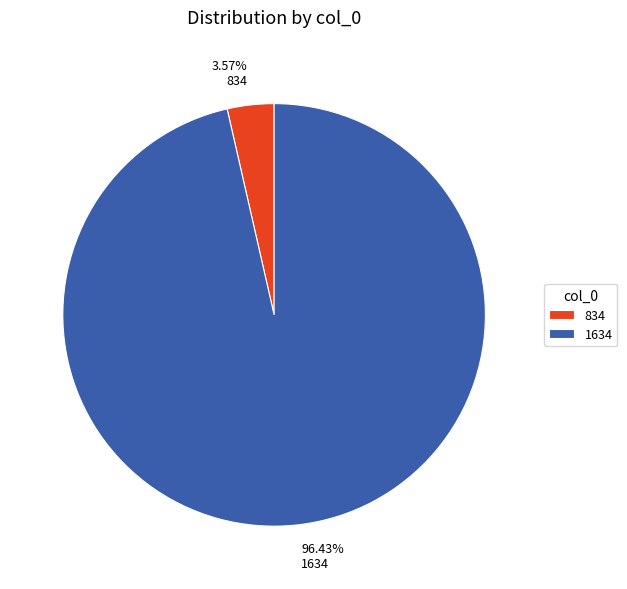

Does any single category account for the majority?

Yes